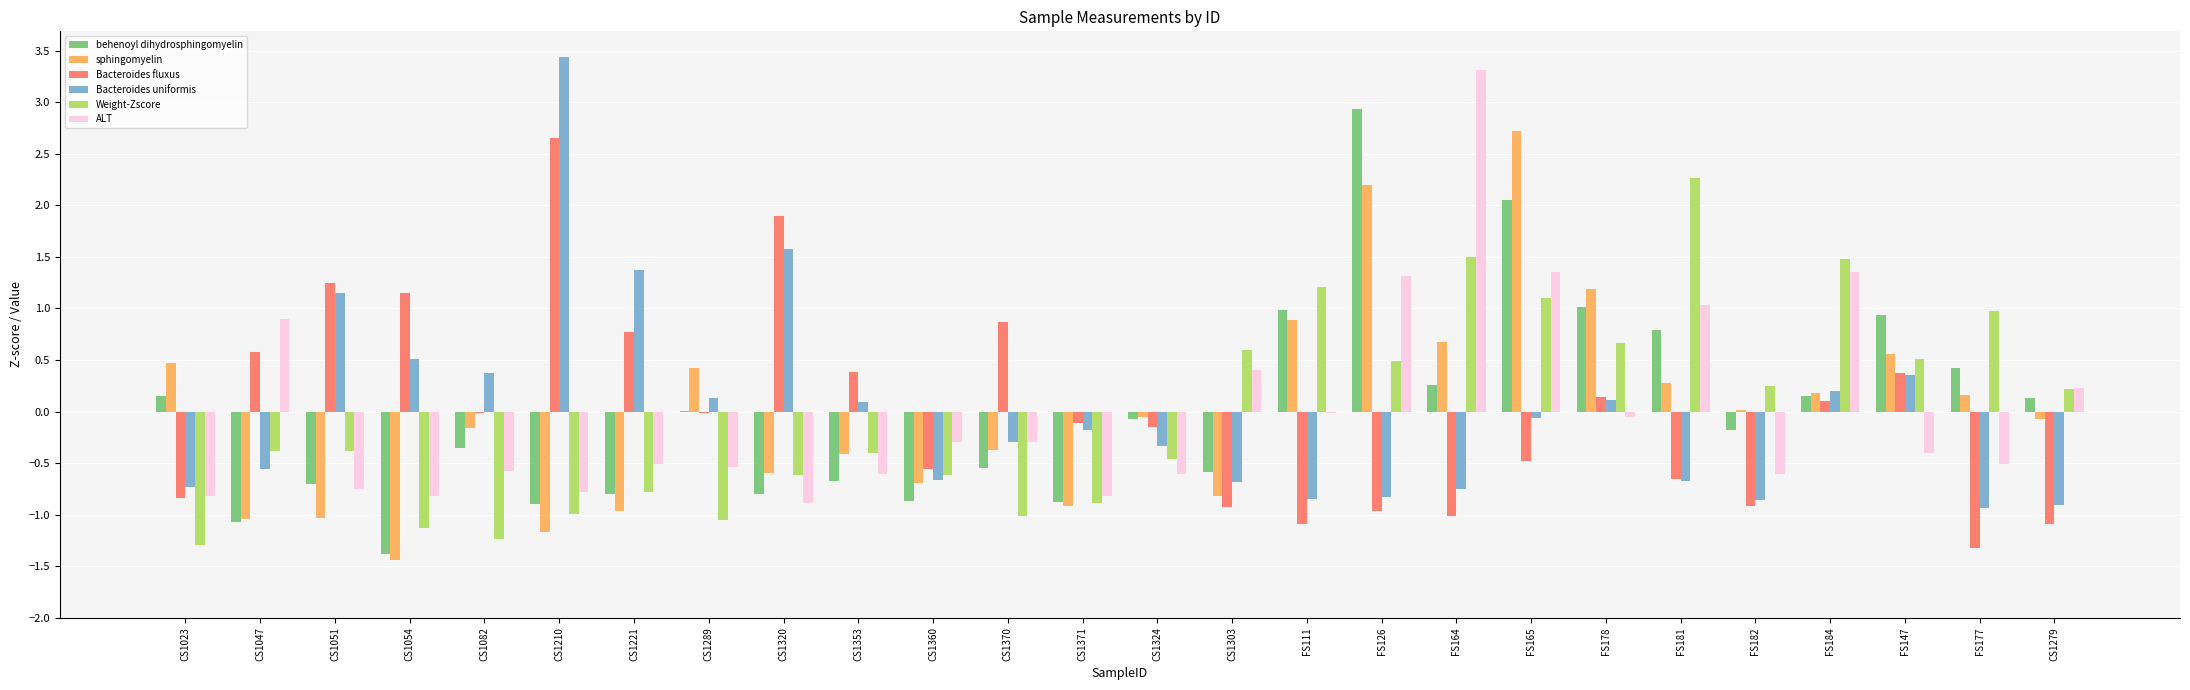

What is the sum of the Weight-Zscore values at CS1370 and FS181?

1.3